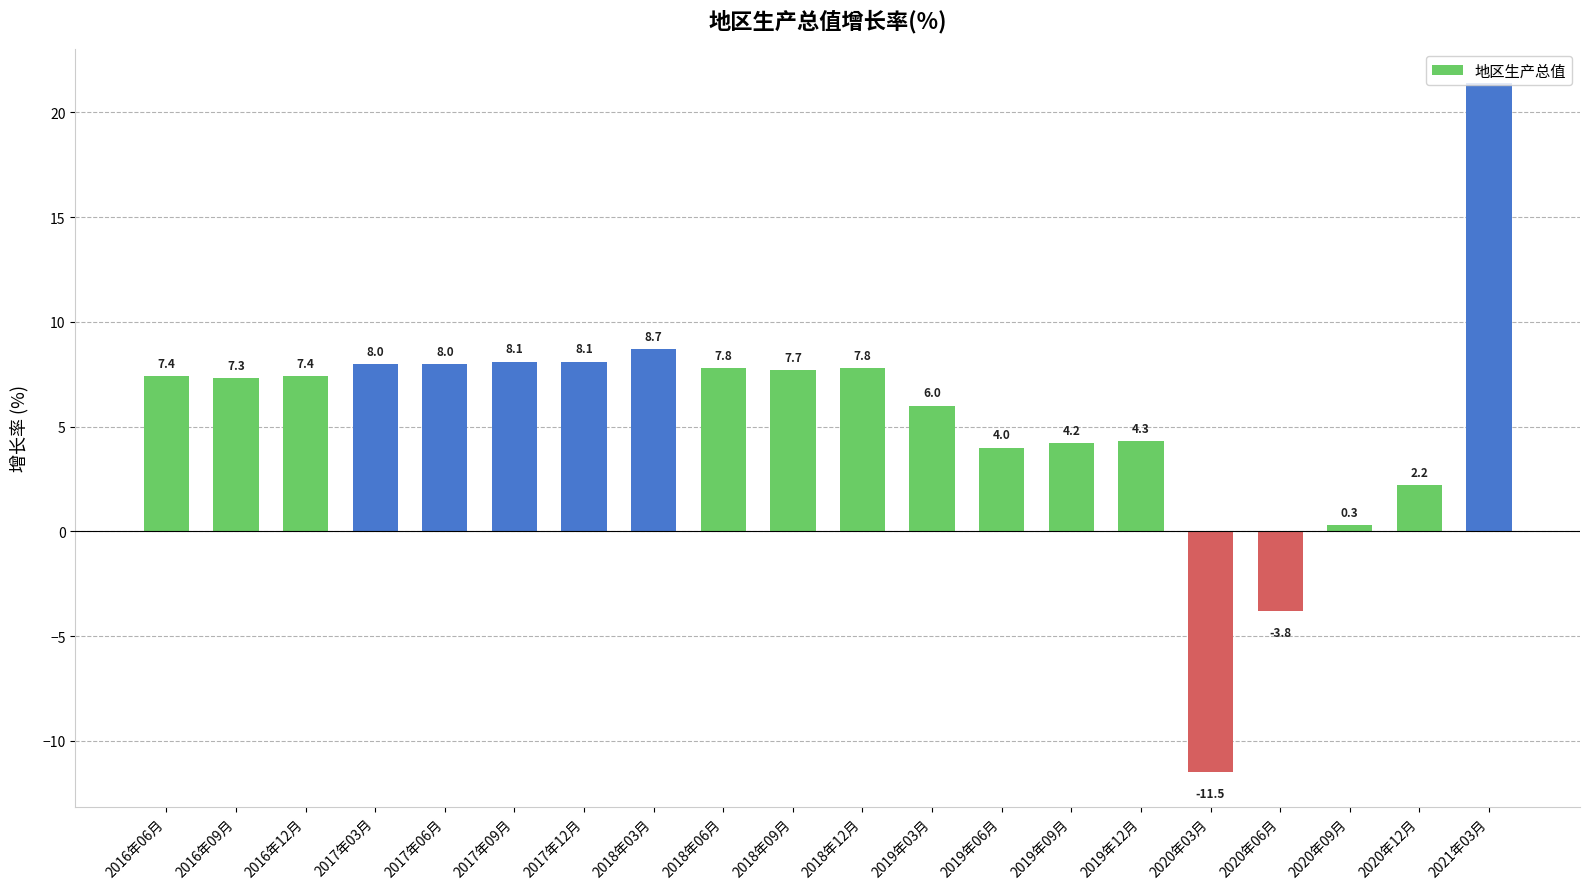

How many data points does each series have?

20